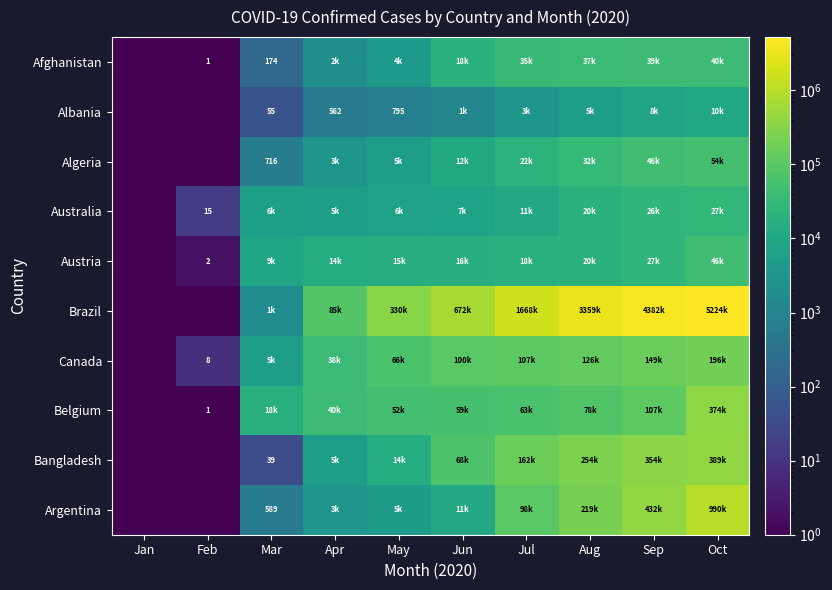

Which series has the largest range (max minus min)?

Brazil